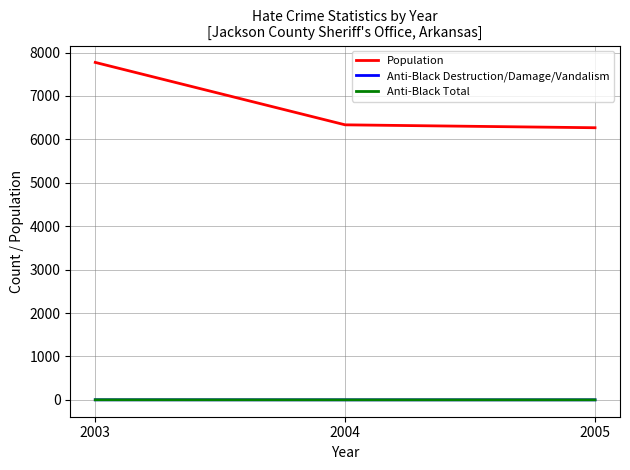

Does the chart have visible grid lines?

Yes